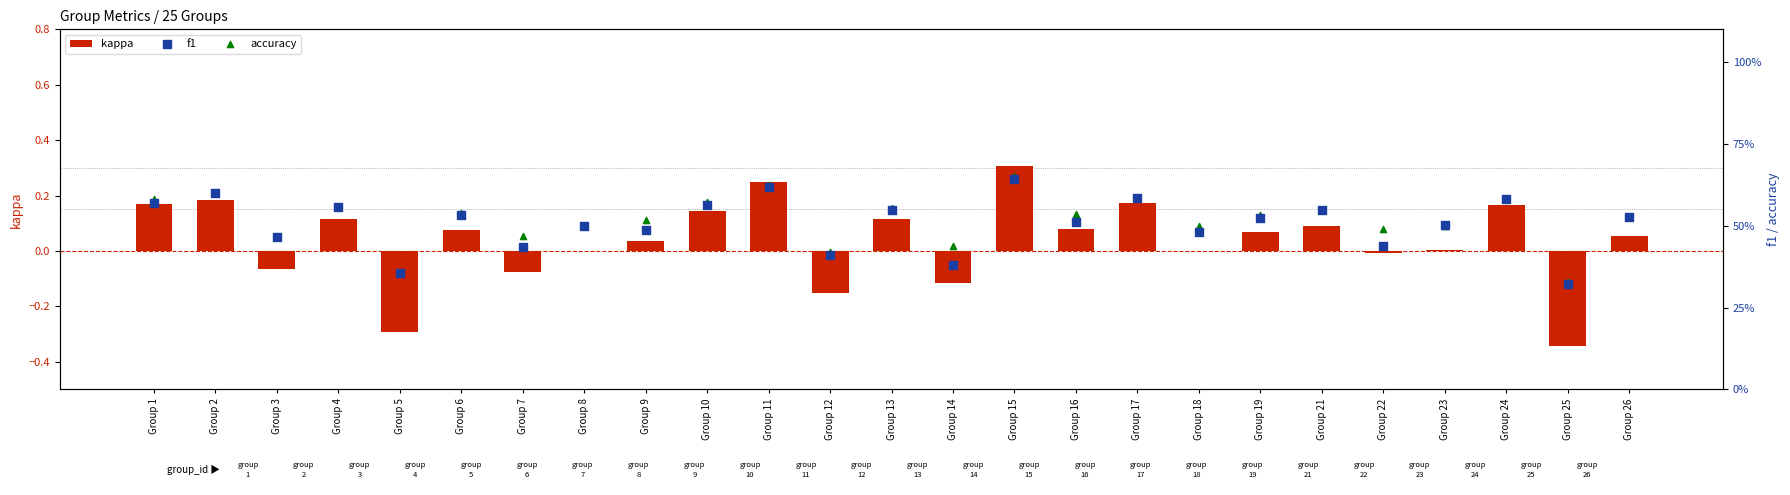

What is the total value across all series at Group 3?

0.9